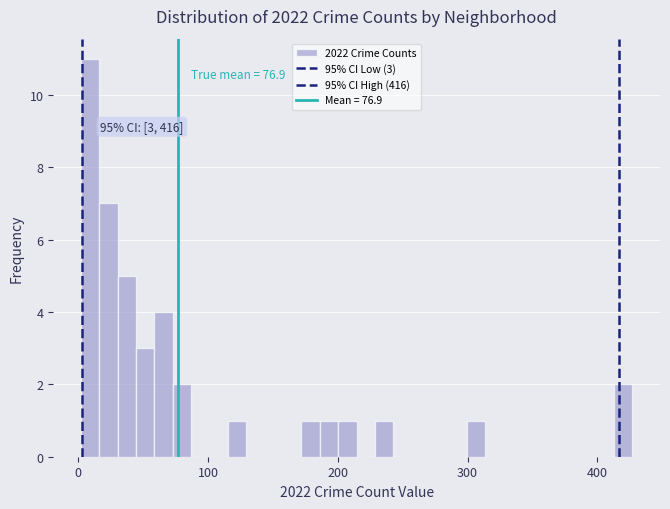

Read against the x-axis, roughly where is the centre of the tallest bar?

10